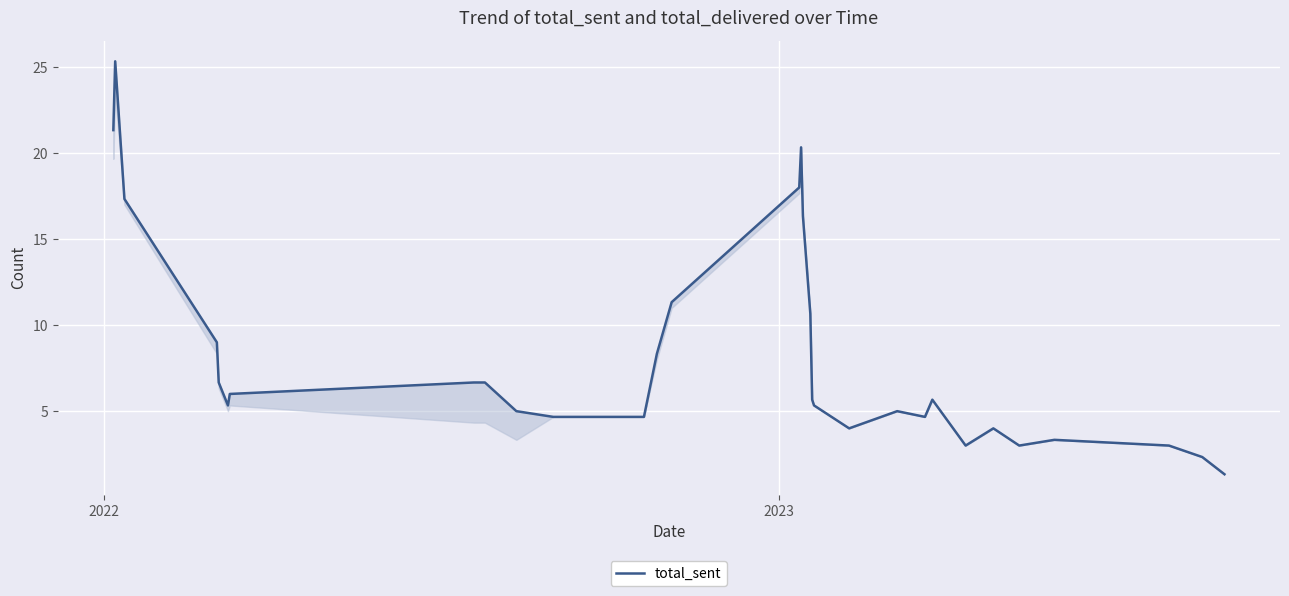

Reading left to right, extract all data points from this chart.

21.3	25.3	17.3	9.0	6.7	5.3	6.0	6.7	6.7	5.0	4.7	4.7	8.3	11.3	18.0	20.3	16.3	10.7	5.7	5.3	4.0	5.0	4.7	5.7	3.0	4.0	3.0	3.3	3.0	2.3	1.3